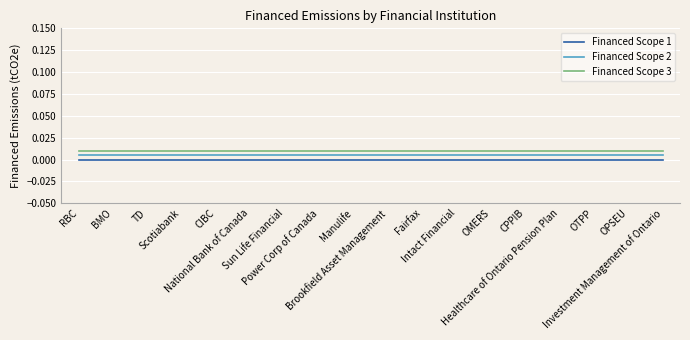

At TD, list the series in order from largest to smallest.

Financed Scope 3, Financed Scope 2, Financed Scope 1